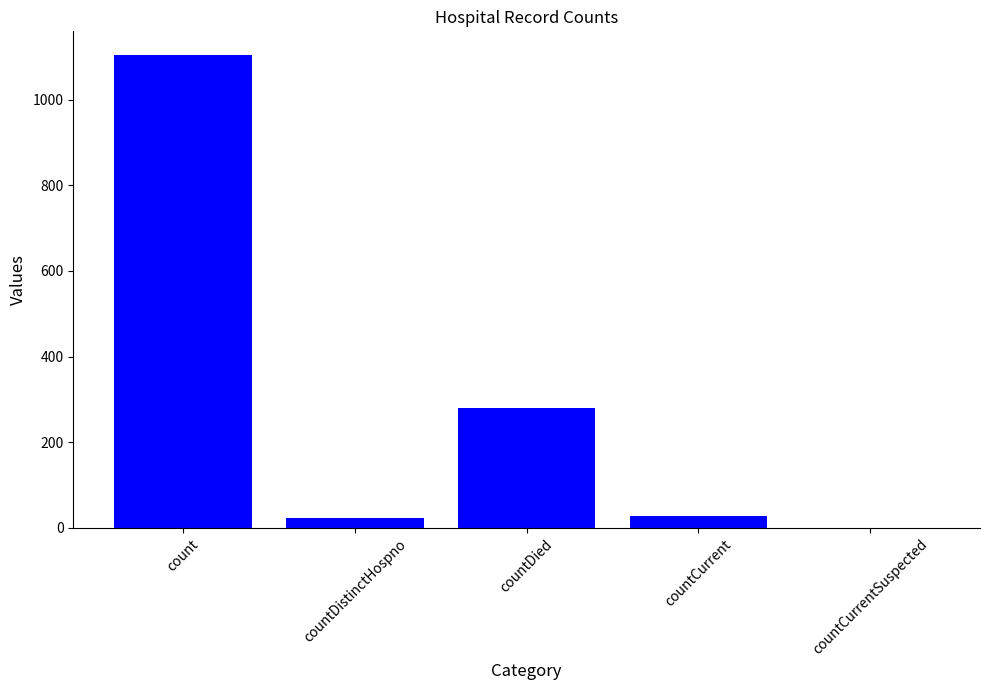

Approximately how many times larger is the value at countCurrent compared to countDistinctHospno?

1.3